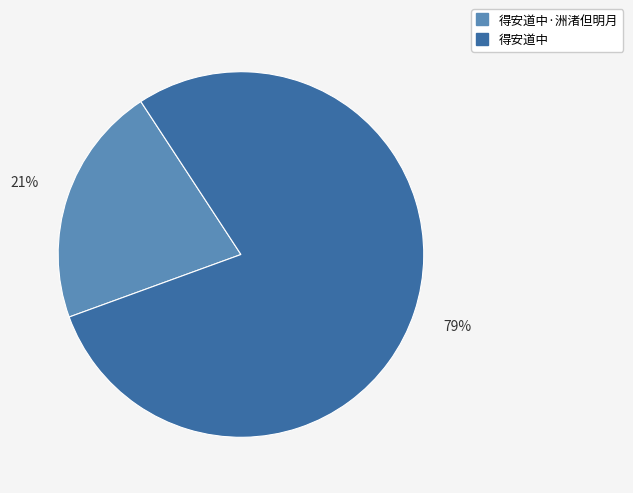

To the nearest percent, what is the average slice percentage?

50%